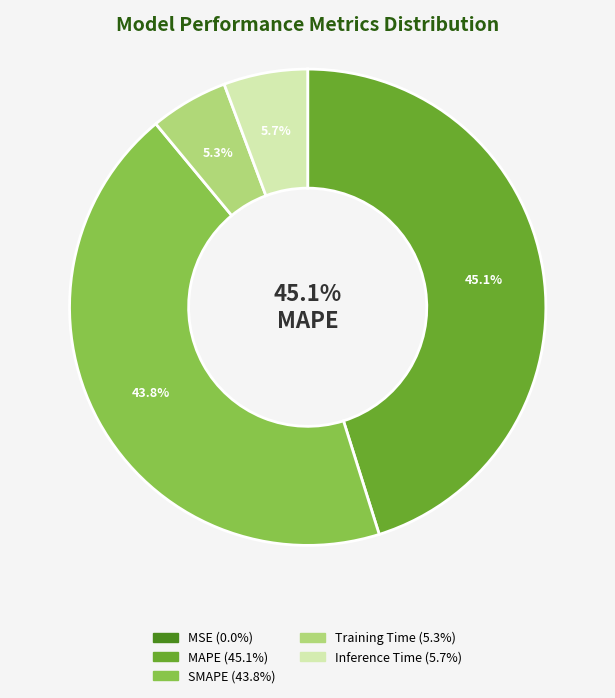

Is there a majority slice in this chart?

No